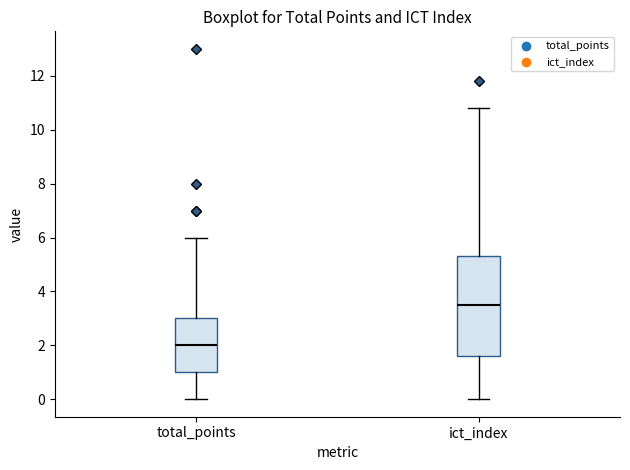

Reading left to right, read every box against the y-axis: the position of its median line, the range the box covers, and the ends of its whiskers. The values are not printed on the chart, so give them approximately, as read against the axis.

total_points: median 2.0, box 1.0 to 3.0, whiskers 0.0 to 6.0
ict_index: median 3.6, box 1.6 to 5.4, whiskers 0.0 to 10.8